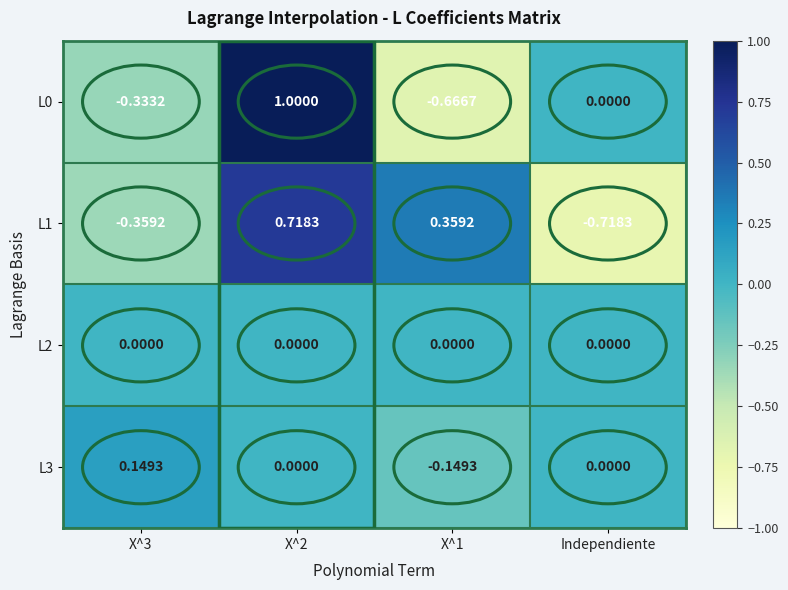

Which category has the lowest value across all series?

Independiente